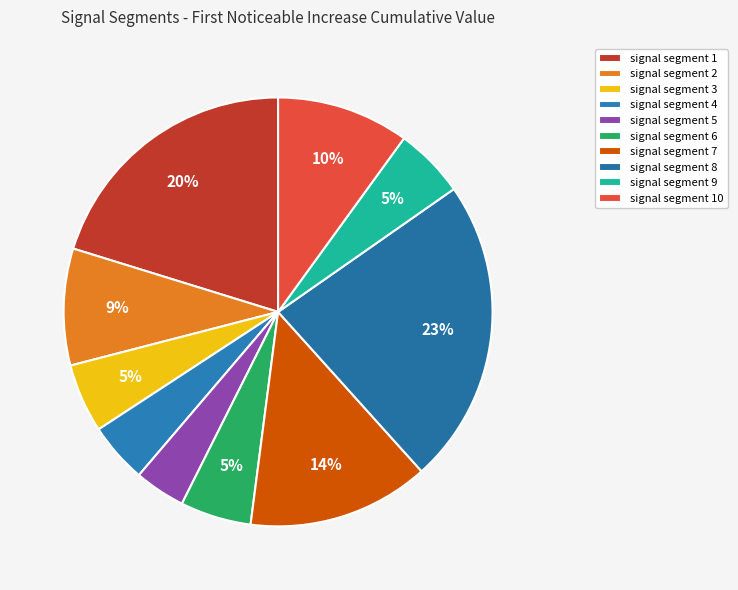

Count the number of slices in the pie.

10